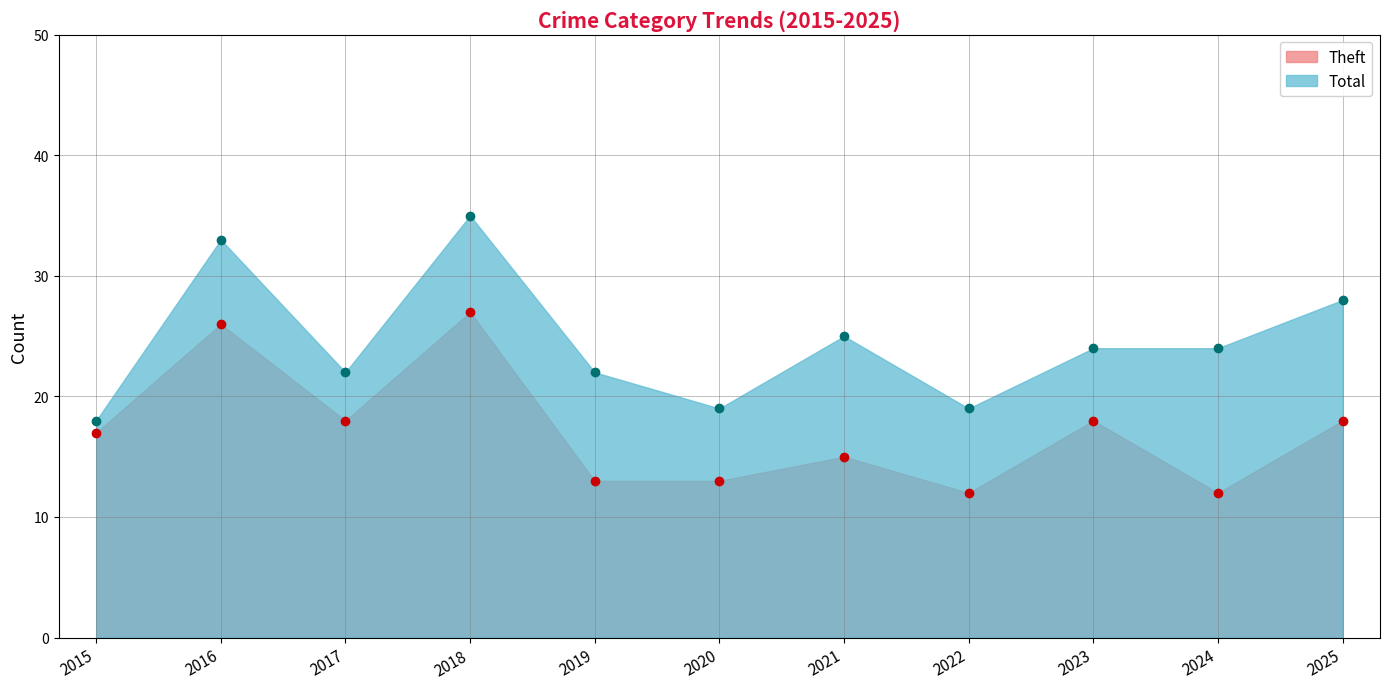

Between 2015 and 2018, which series saw the biggest shift?

Total